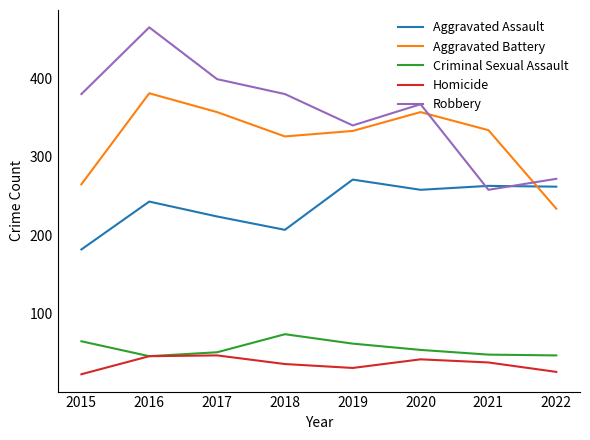

What is the highest value of the Robbery series?

465